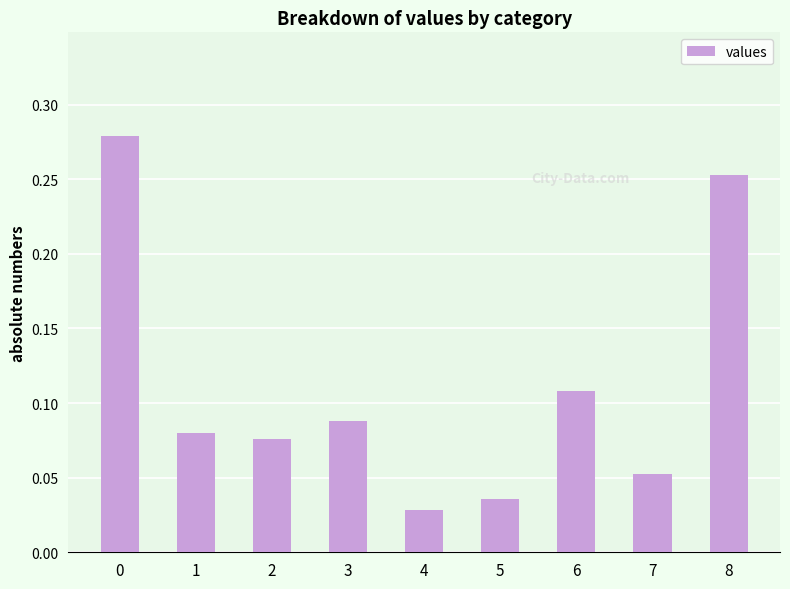

The value at 0 is 0.1. True or false?

False